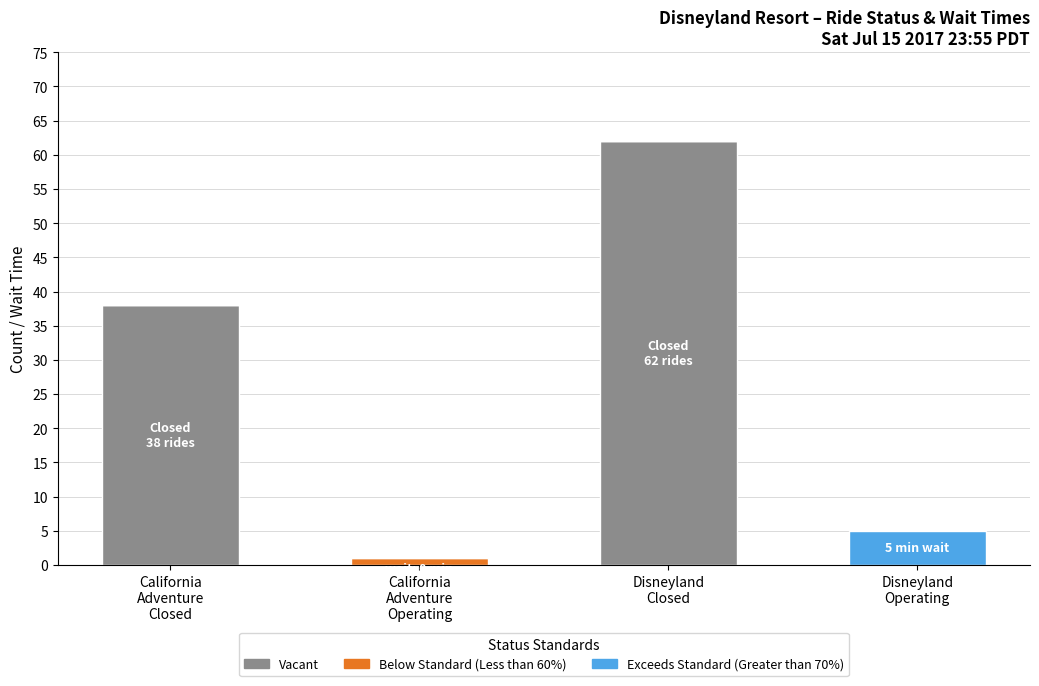

Does the chart contain stacked bars?

Yes